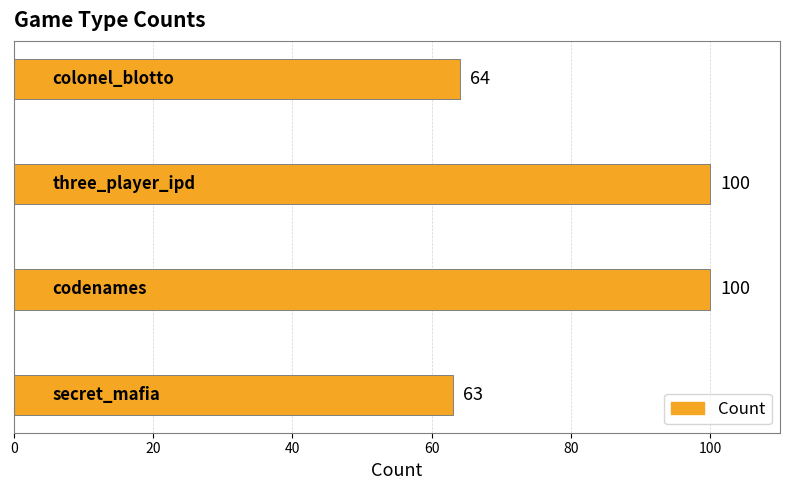

What is the average value?

82